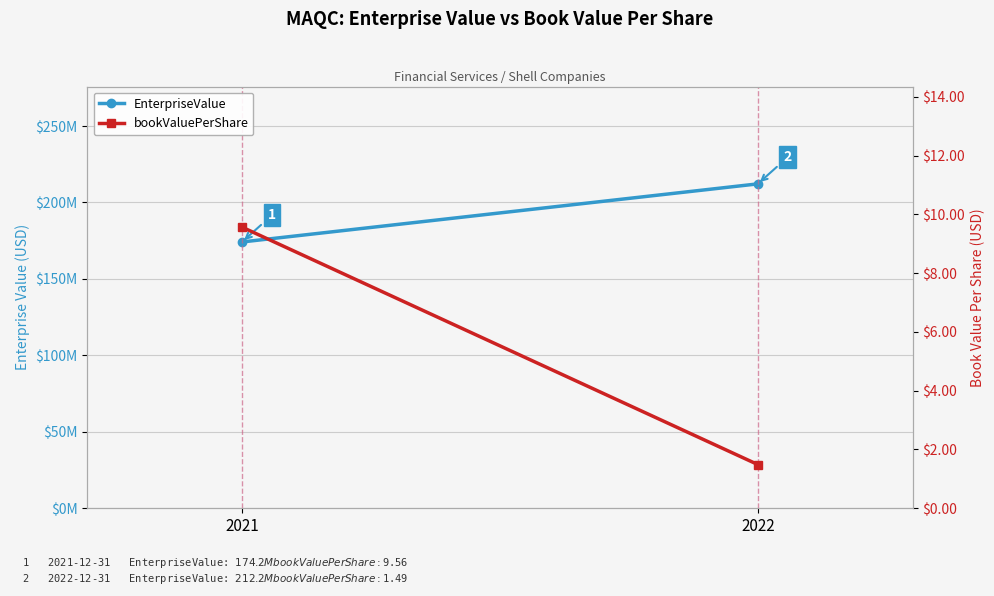

At how many categories does at least one series exceed 96671698?

2